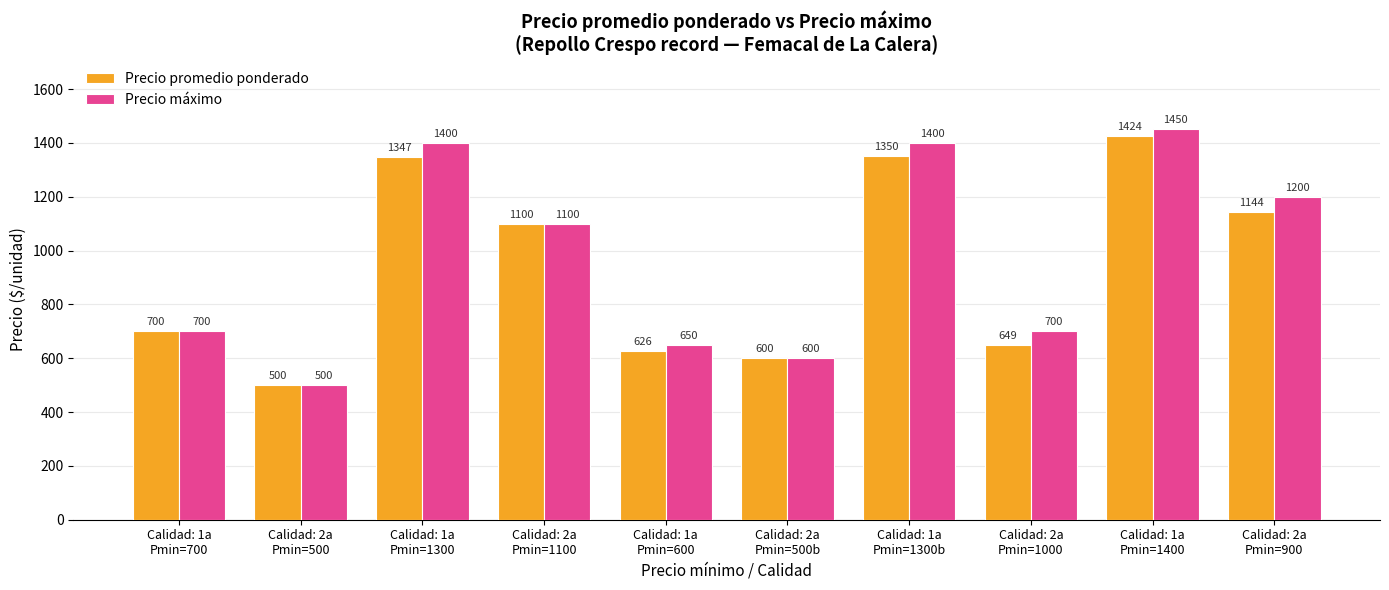

True or false: Precio promedio ponderado has a value of 1144 at Calidad: 2a
Pmin=900.

True